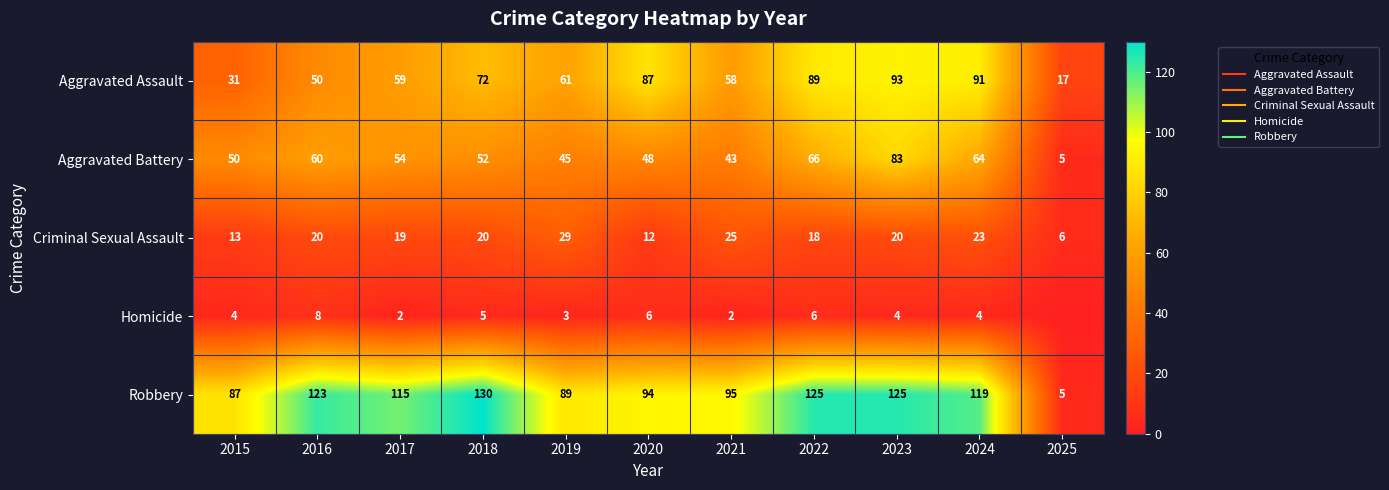

Rank the series by their maximum value, from lowest to highest.

Homicide, Criminal Sexual Assault, Aggravated Battery, Aggravated Assault, Robbery